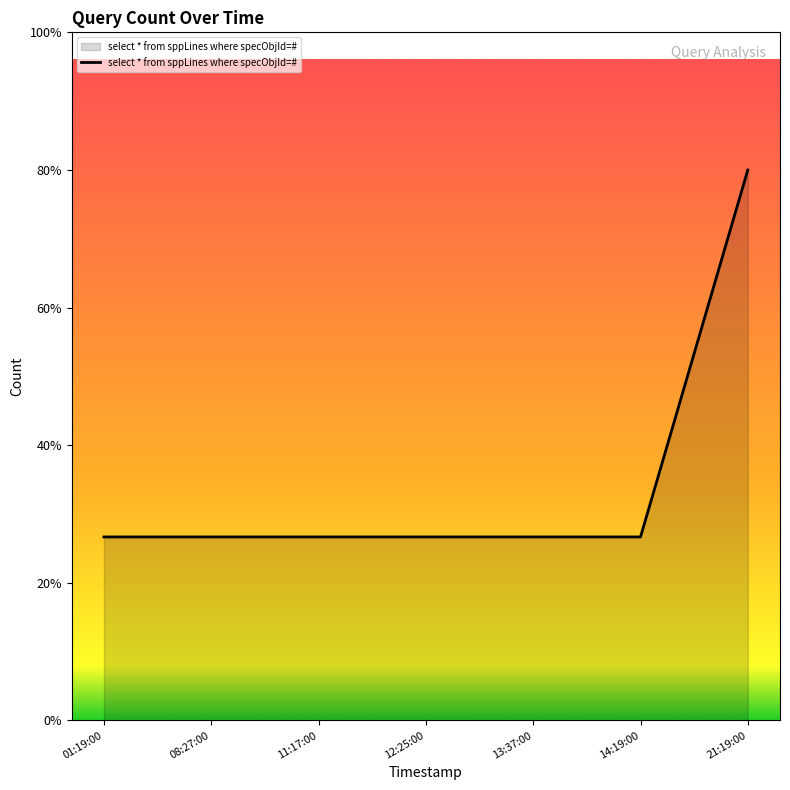

Does the chart display data point markers on the line(s)?

No